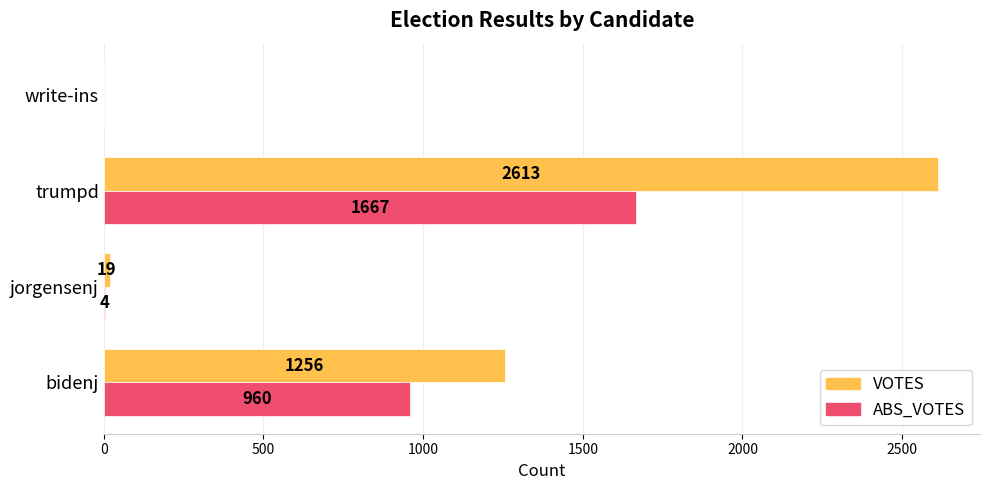

Count the number of categories in the chart.

4